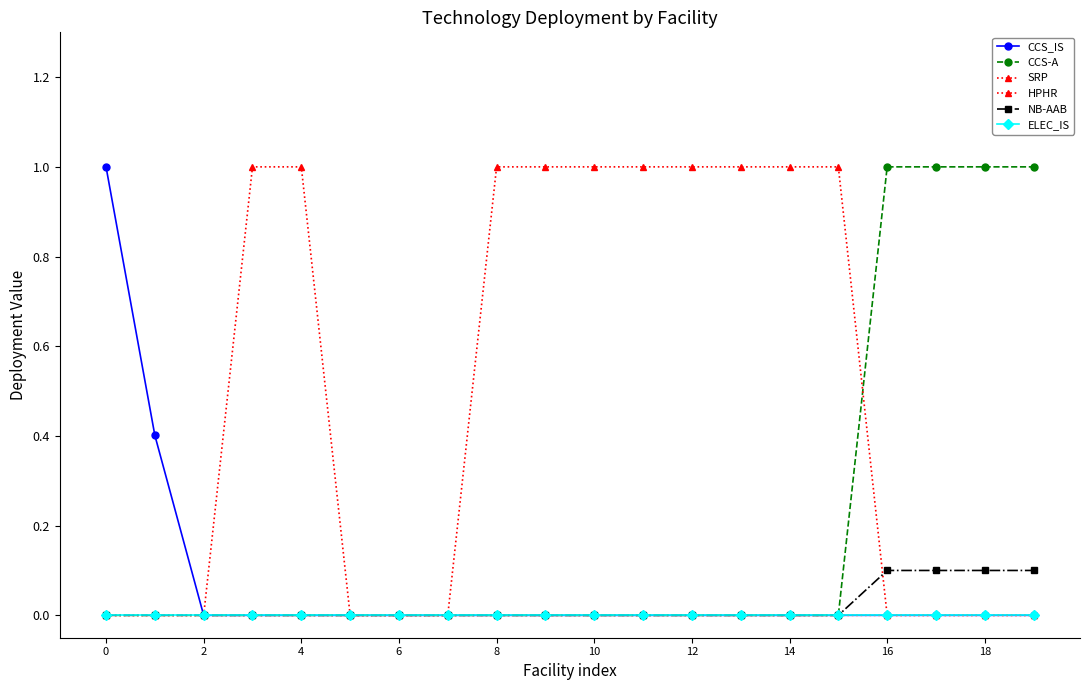

What is the sum of all NB-AAB values?

0.4